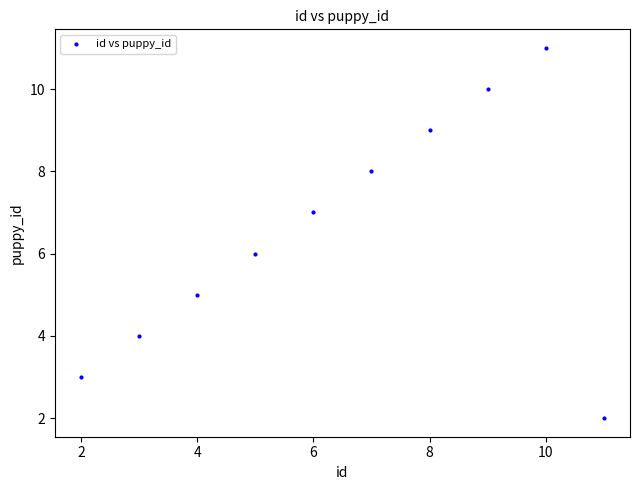

What is the average X value?

6